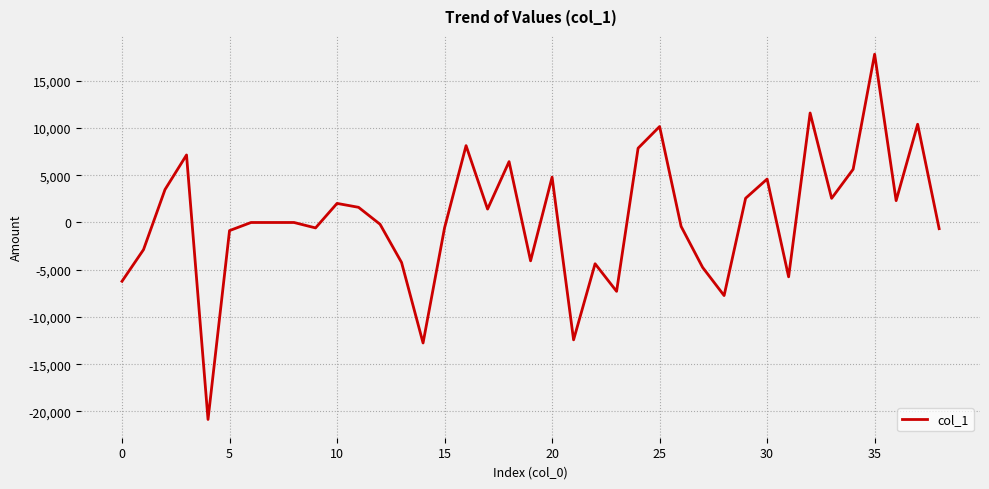

What is the greatest value displayed?

17808.7